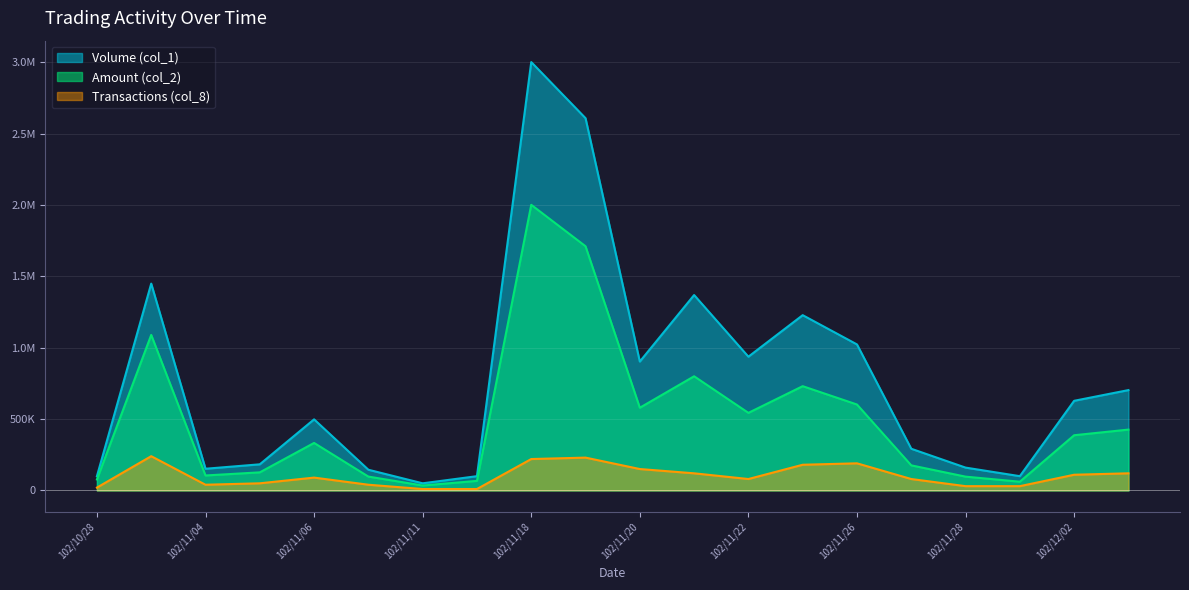

At which category does Volume (col_1) reach its first local peak?

102/10/30